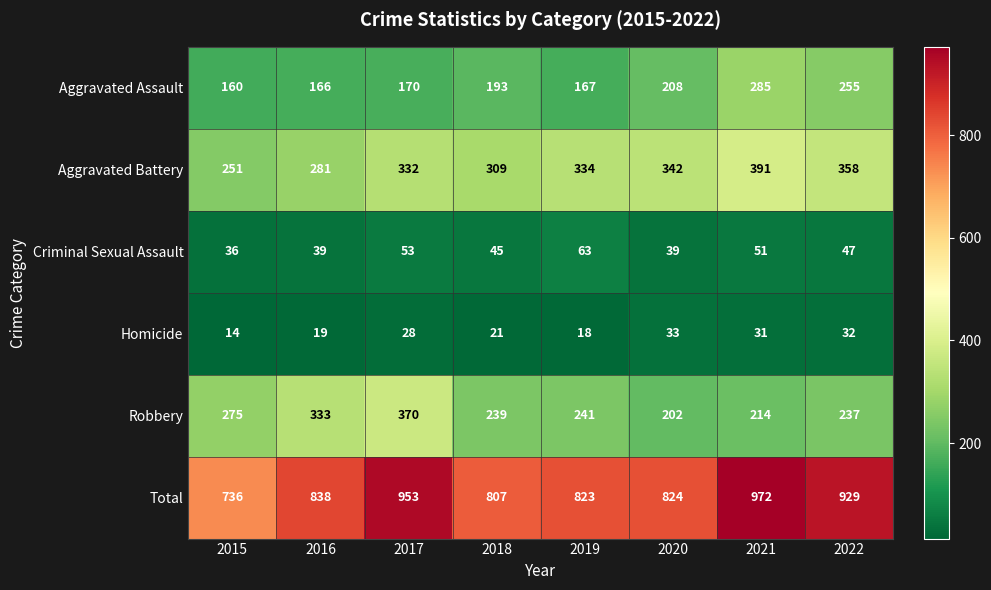

At how many categories does at least one series exceed 204?

8